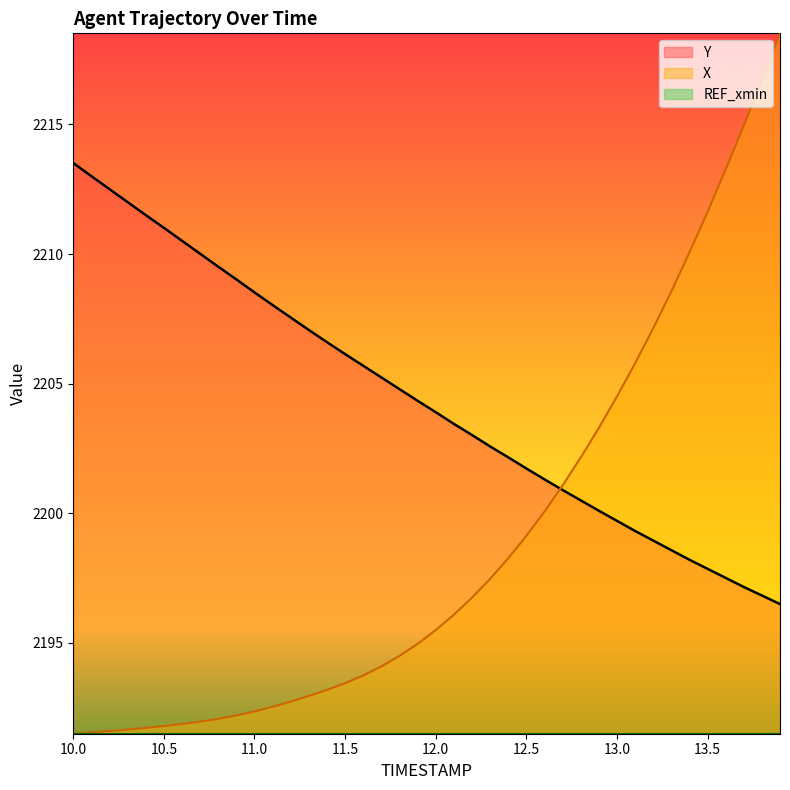

How many lines are shown in the chart?

3